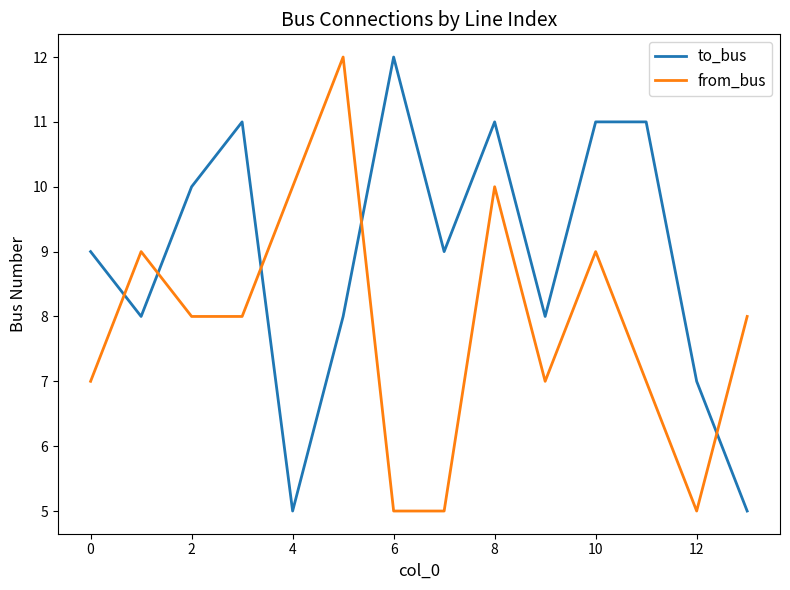

True or false: from_bus has more than 0 points higher than both neighbors.

True